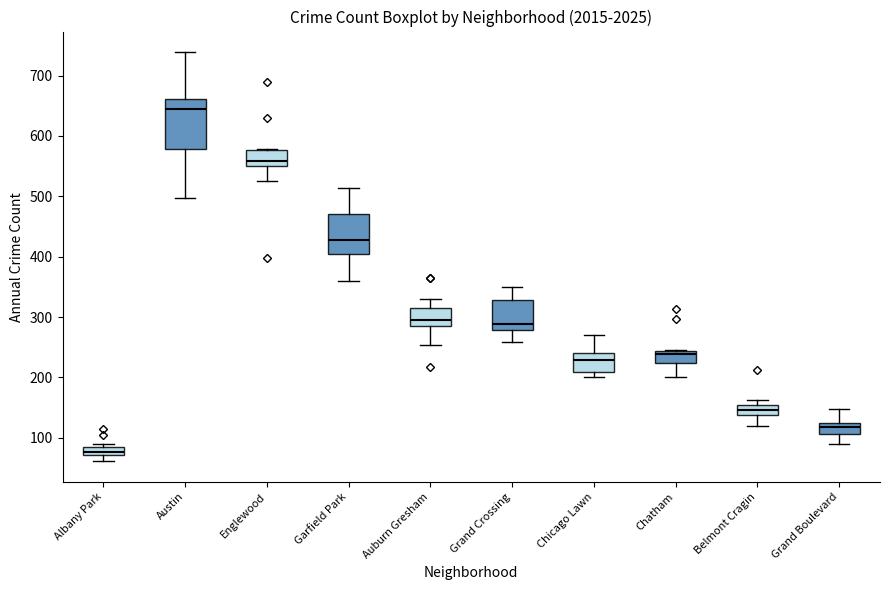

Where is the lower edge of the box for Belmont Cragin on the y-axis? The values are not printed on the chart, so give them approximately, as read against the axis.

140